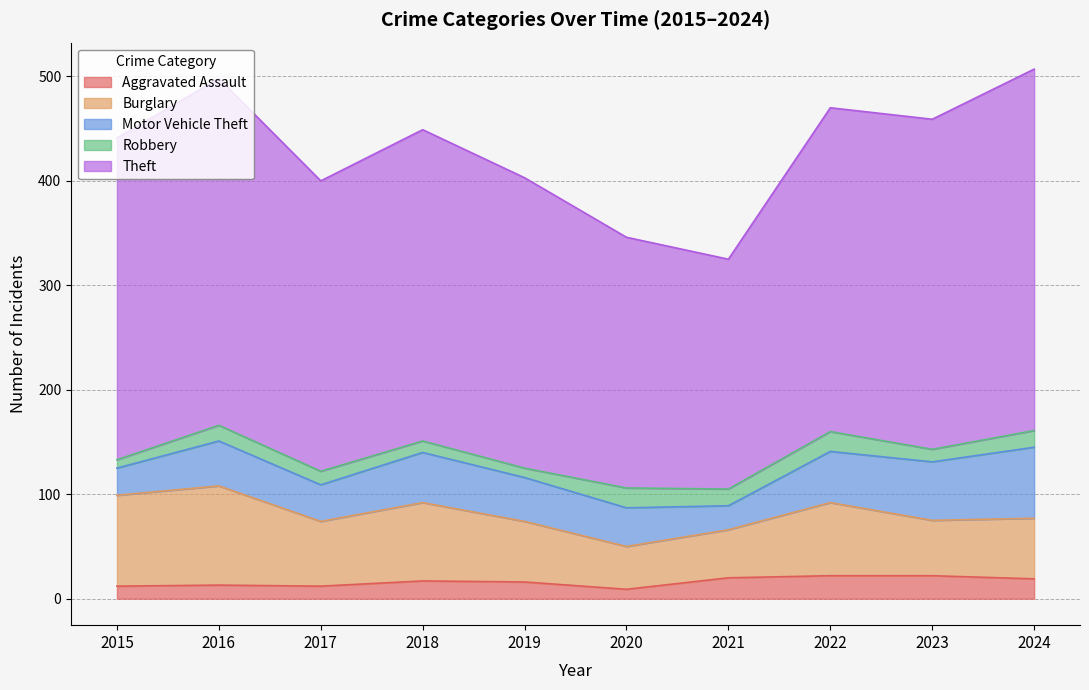

What is the difference between the maximum and minimum values in the Robbery series?

11